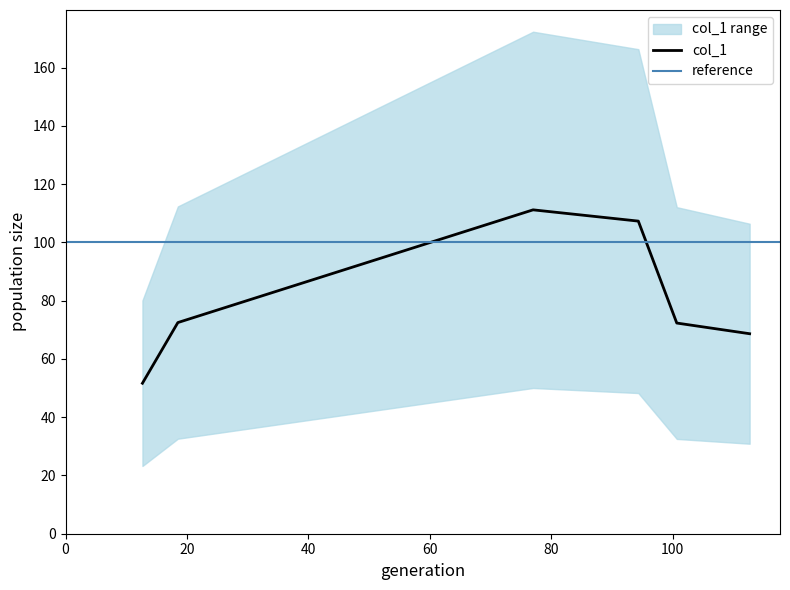

What is the highest value of the col_1 series?

111.2